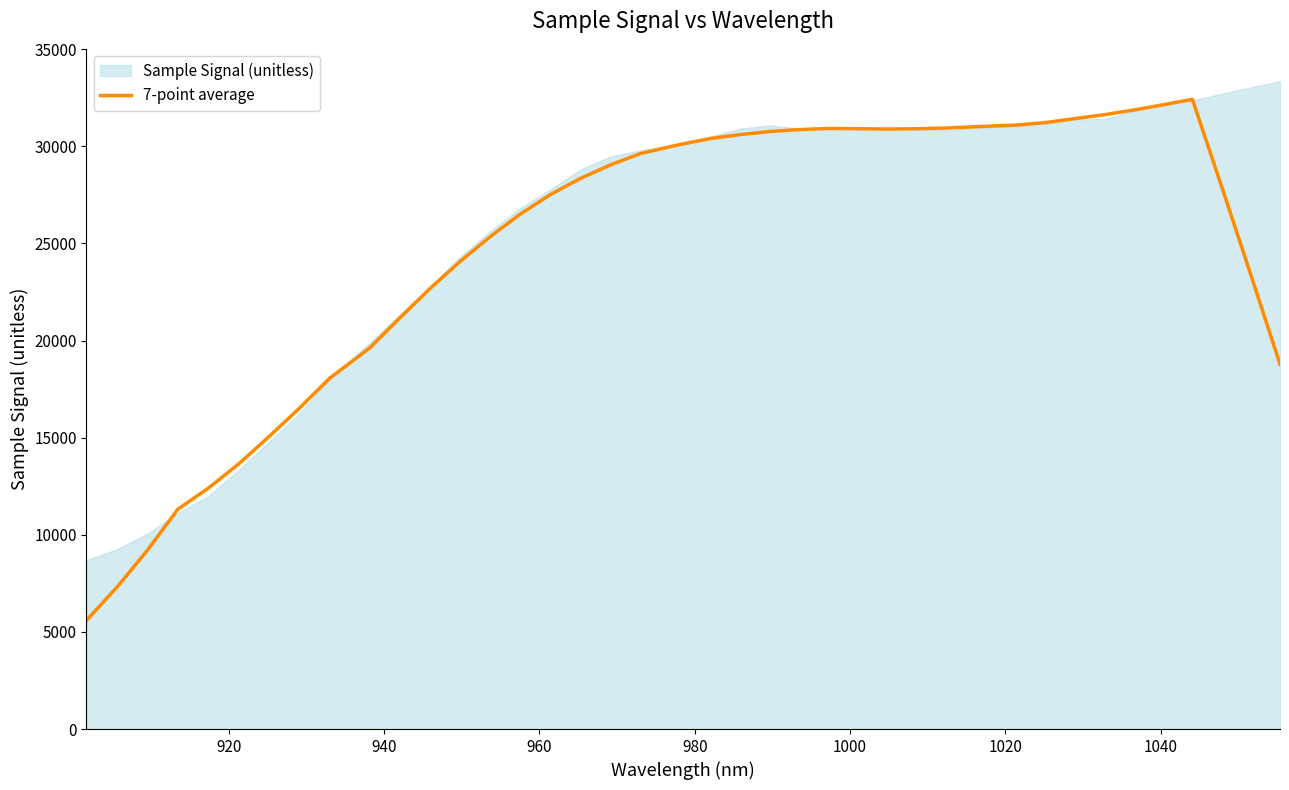

What is the lowest value of the 7-point average series?

5590.9